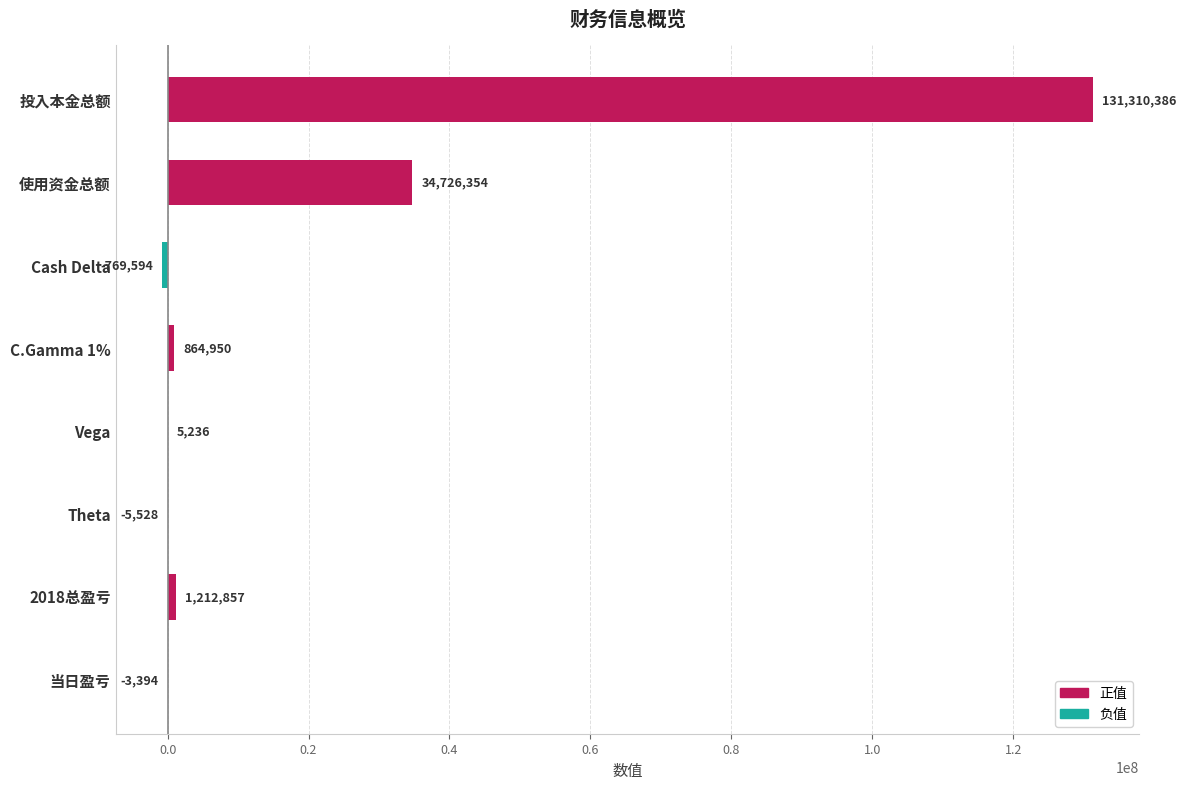

Which has a higher value, Vega or 当日盈亏?

Vega